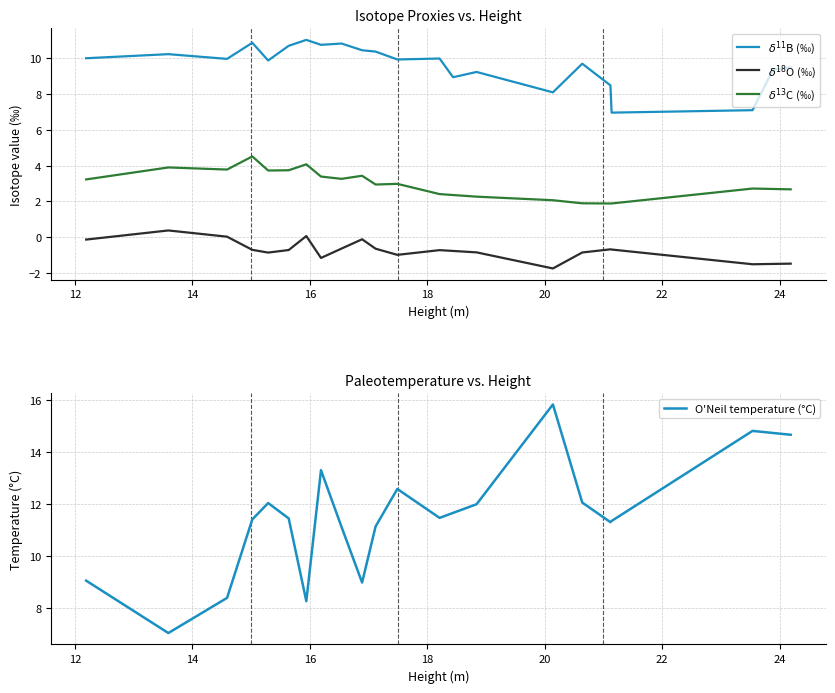

What are all the series names shown in the legend?

$\delta^{11}$B (‰), $\delta^{18}$O (‰), $\delta^{13}$C (‰), O'Neil temperature (°C)